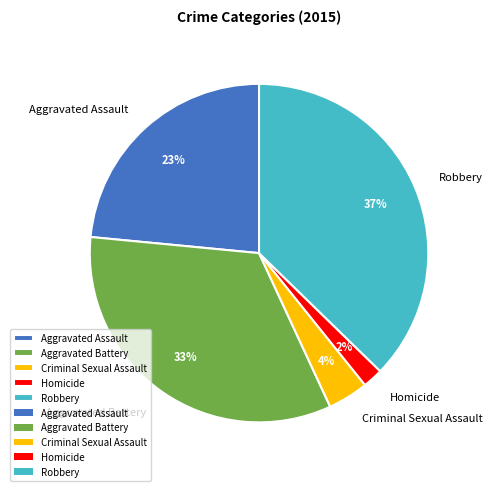

Do Aggravated Assault and Criminal Sexual Assault together represent more than half of the pie?

No